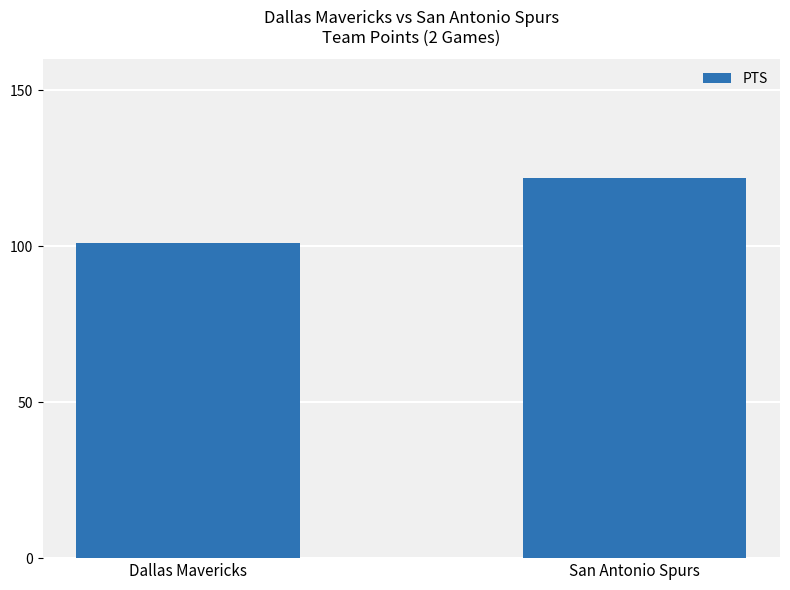

Which has a higher value, Dallas Mavericks or San Antonio Spurs?

San Antonio Spurs